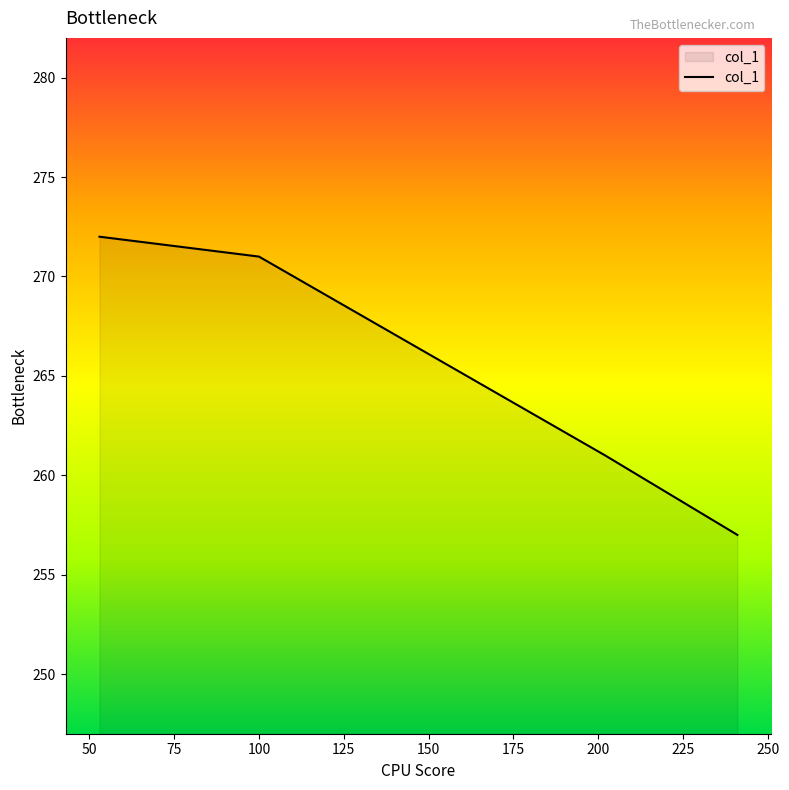

Does the chart display data point markers on the line(s)?

No